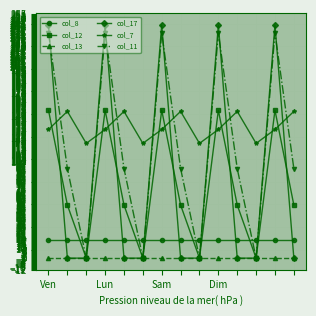

Reading right to left, what are all the values shown in this chart?

col_8: 18.7	18.7	18.7	18.7	18.7	18.7	18.7	18.7	18.7	18.7	18.7	18.7	18.7	18.7
col_12: 55.4	154.4	0.0	55.4	154.4	0.0	55.4	154.4	0.0	55.4	154.4	0.0	55.4	154.4
col_13: 0.0	0.0	0.0	0.0	0.0	0.0	0.0	0.0	0.0	0.0	0.0	0.0	0.0	0.0
col_17: 0.0	243.5	0.0	0.0	243.5	0.0	0.0	243.5	0.0	0.0	243.5	0.0	0.0	243.5
col_7: 153.2	134.3	119.8	153.2	134.3	119.8	153.2	134.3	119.8	153.2	134.3	119.8	153.2	134.3
col_11: 93.6	235.1	0.0	93.6	235.1	0.0	93.6	235.1	0.0	93.6	235.1	0.0	93.6	235.1